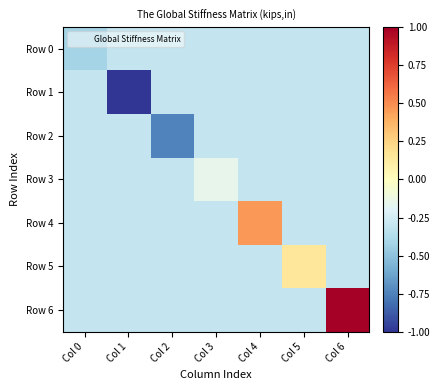

Reading left to right, extract all data points from this chart.

Row 0: Col 0=-0.4	Col 1=-0.3	Col 2=-0.3	Col 3=-0.3	Col 4=-0.3	Col 5=-0.3	Col 6=-0.3
Row 1: Col 0=-0.3	Col 1=-1.0	Col 2=-0.3	Col 3=-0.3	Col 4=-0.3	Col 5=-0.3	Col 6=-0.3
Row 2: Col 0=-0.3	Col 1=-0.3	Col 2=-0.7	Col 3=-0.3	Col 4=-0.3	Col 5=-0.3	Col 6=-0.3
Row 3: Col 0=-0.3	Col 1=-0.3	Col 2=-0.3	Col 3=-0.1	Col 4=-0.3	Col 5=-0.3	Col 6=-0.3
Row 4: Col 0=-0.3	Col 1=-0.3	Col 2=-0.3	Col 3=-0.3	Col 4=0.5	Col 5=-0.3	Col 6=-0.3
Row 5: Col 0=-0.3	Col 1=-0.3	Col 2=-0.3	Col 3=-0.3	Col 4=-0.3	Col 5=0.2	Col 6=-0.3
Row 6: Col 0=-0.3	Col 1=-0.3	Col 2=-0.3	Col 3=-0.3	Col 4=-0.3	Col 5=-0.3	Col 6=1.0